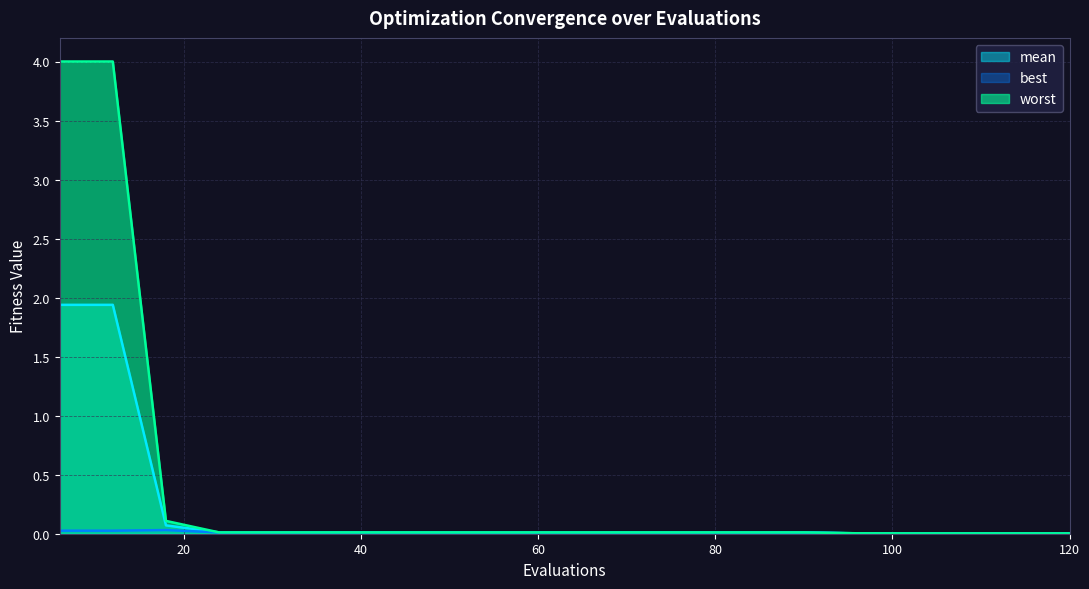

Reading right to left, extract all data points from this chart.

mean: 0.0	0.0	0.0	0.0	0.0	0.0	0.0	0.0	0.0	0.0	0.0	0.0	0.0	0.0	0.0	0.0	0.0	0.1	1.9	1.9
best: 0.0	0.0	0.0	0.0	0.0	0.0	0.0	0.0	0.0	0.0	0.0	0.0	0.0	0.0	0.0	0.0	0.0	0.0	0.0	0.0
worst: 0.0	0.0	0.0	0.0	0.0	0.0	0.0	0.0	0.0	0.0	0.0	0.0	0.0	0.0	0.0	0.0	0.0	0.1	4.0	4.0